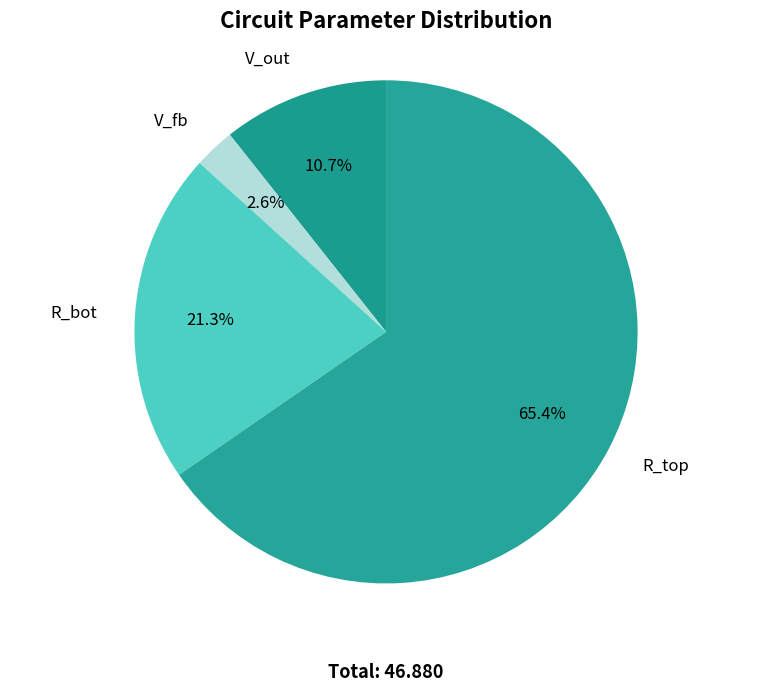

How many segments does this pie chart have?

4